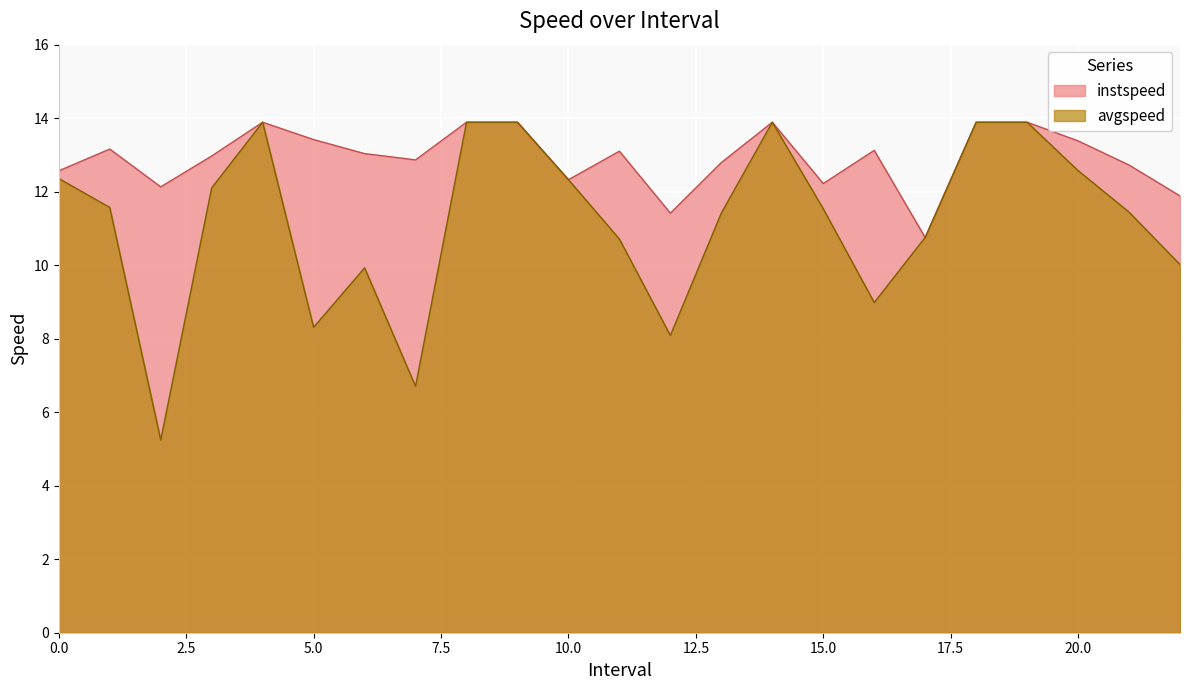

The avgspeed series shows 13.9 at 4.0. True or false?

True